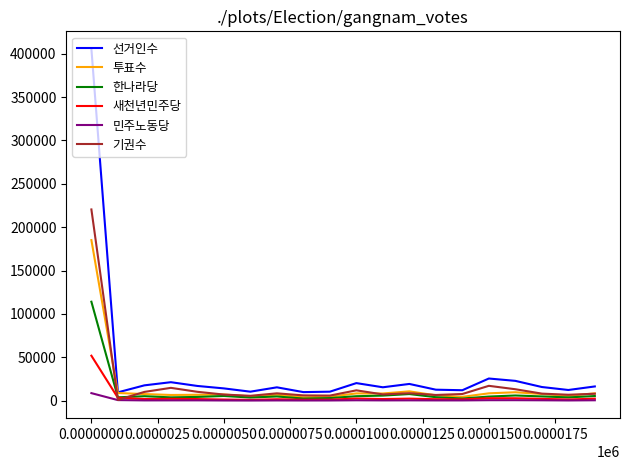

True or false: 한나라당 and 선거인수 cross at least once.

False